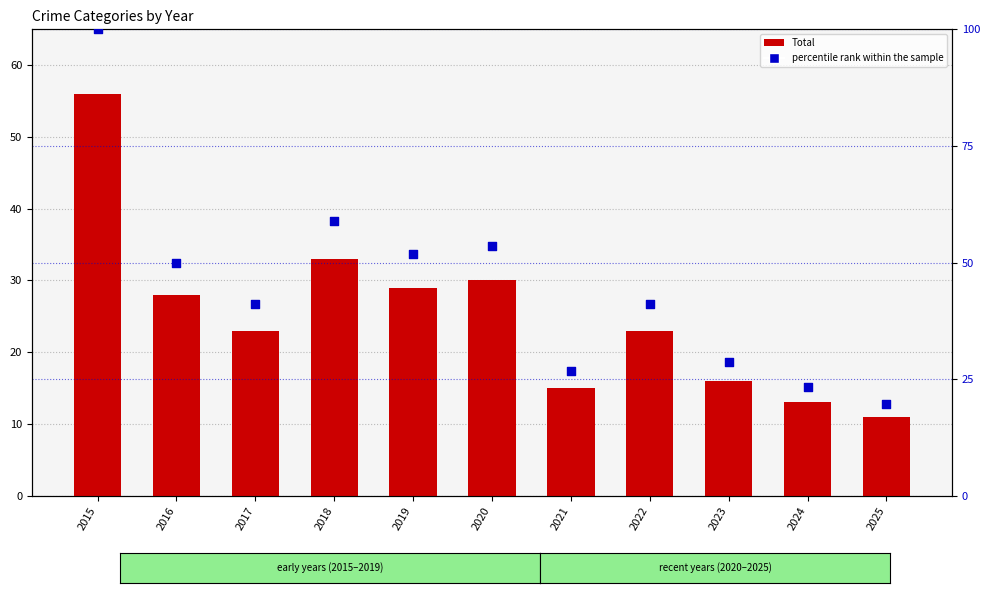

Which series has the largest total across all categories?

percentile rank within the sample